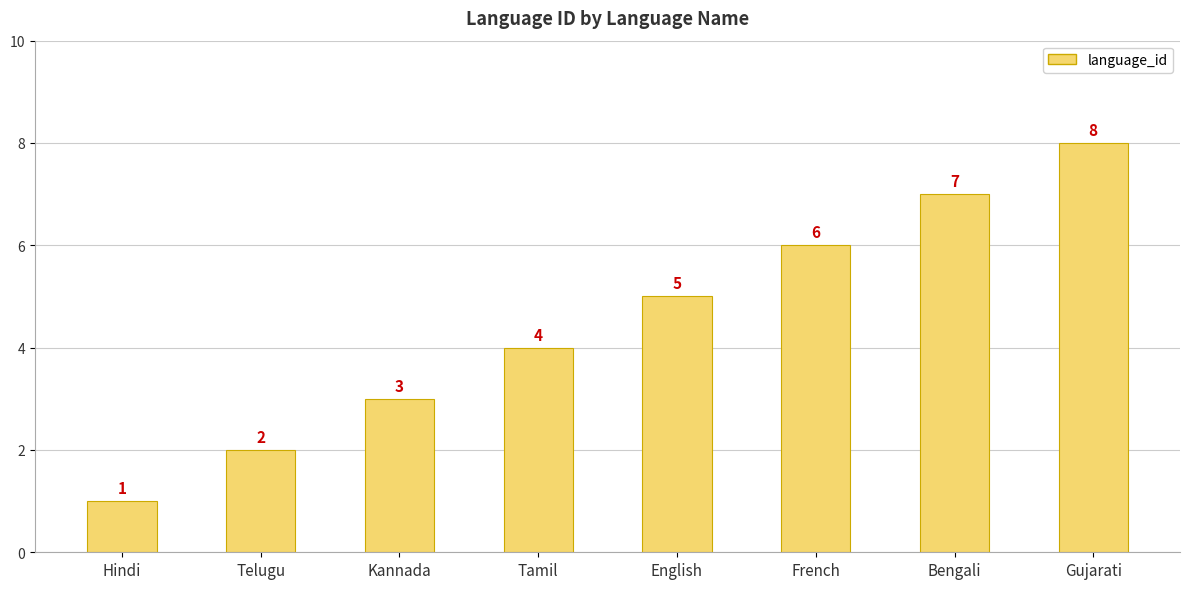

Read the value at Telugu.

2